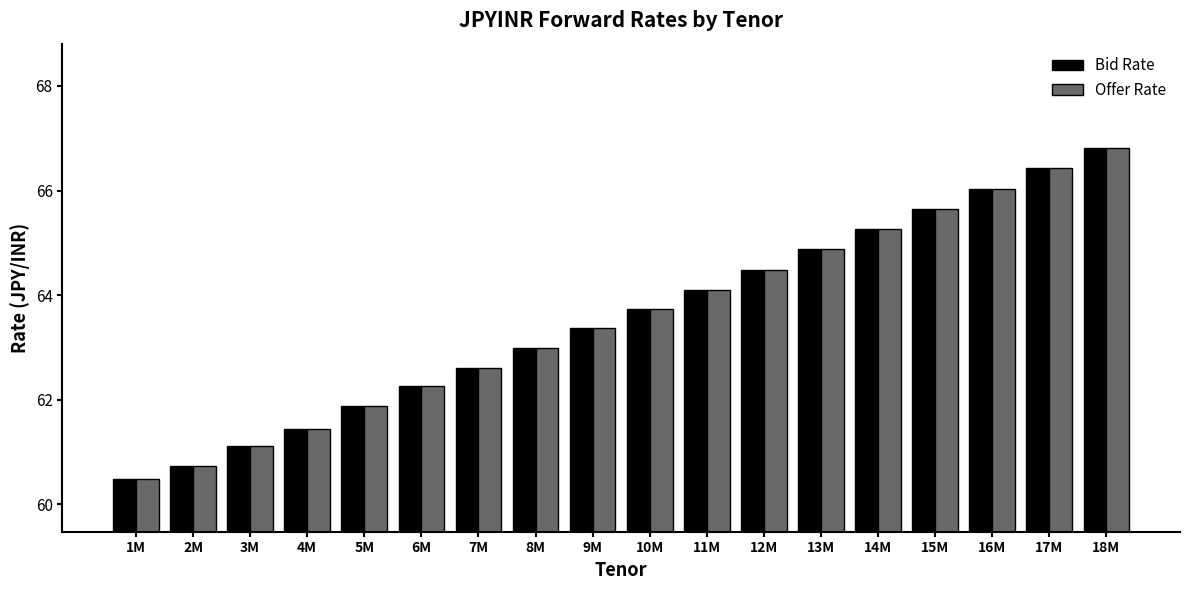

What is the label of the 11th bar from the left?

11M